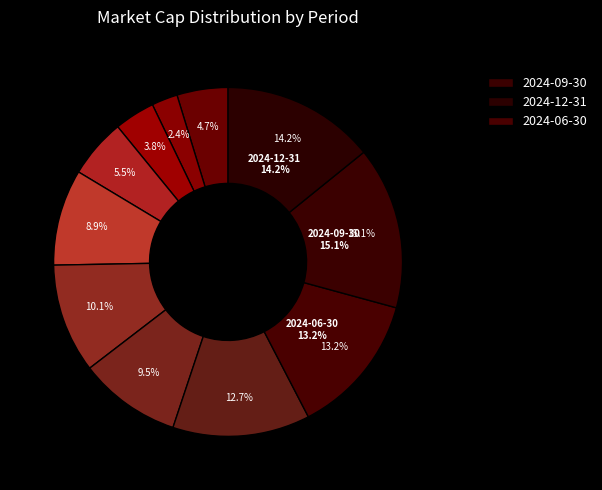

To the nearest percent, what portion does 2023-03-31 represent?

9%